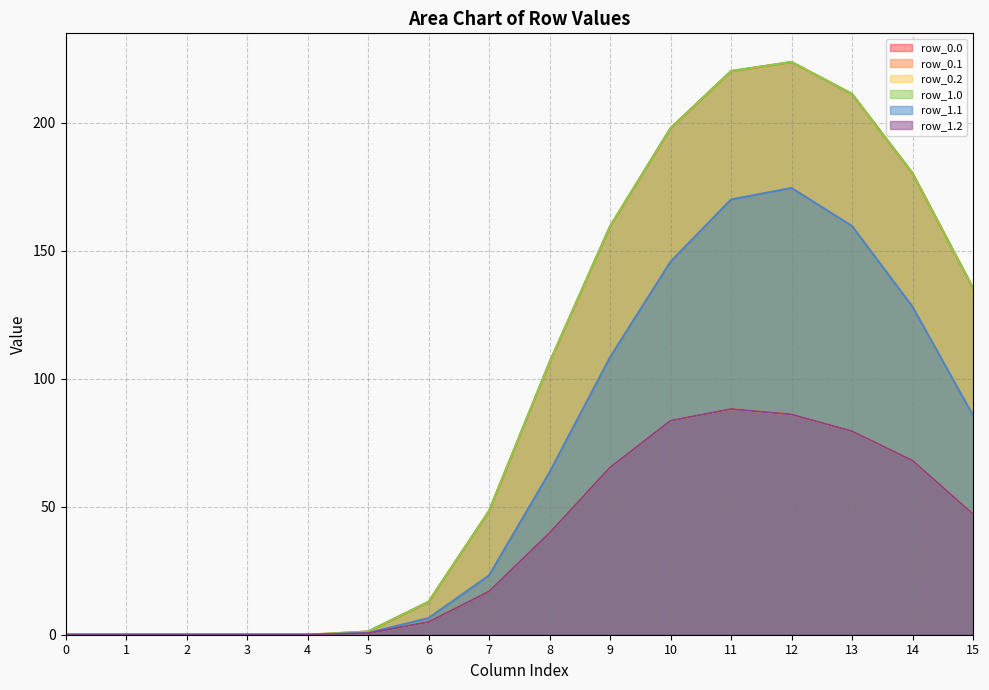

Where is the first local maximum for row_0.0?

12